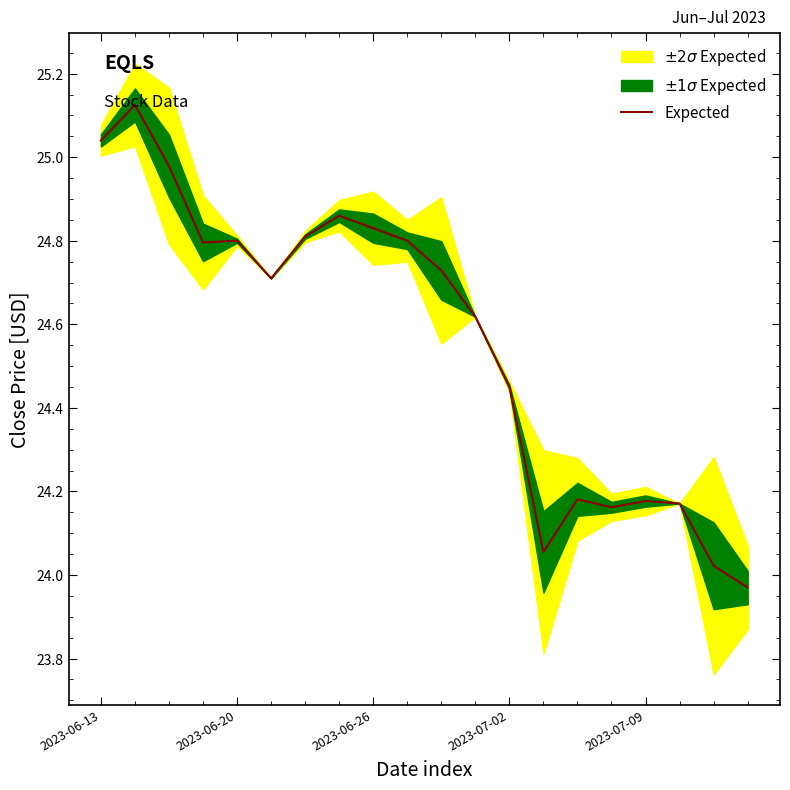

What is the label of the 7th point from the right?

13